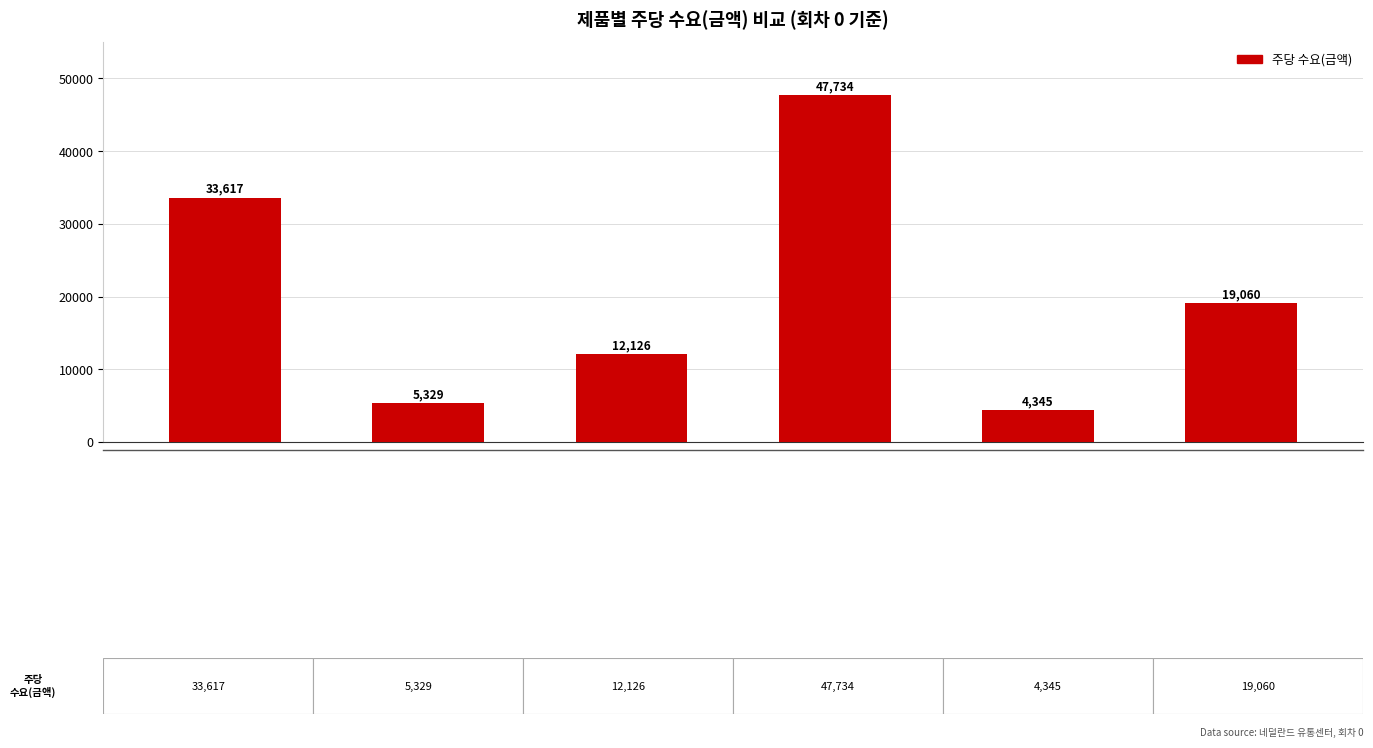

What is the value of the 3rd bar from the left?

12125.7